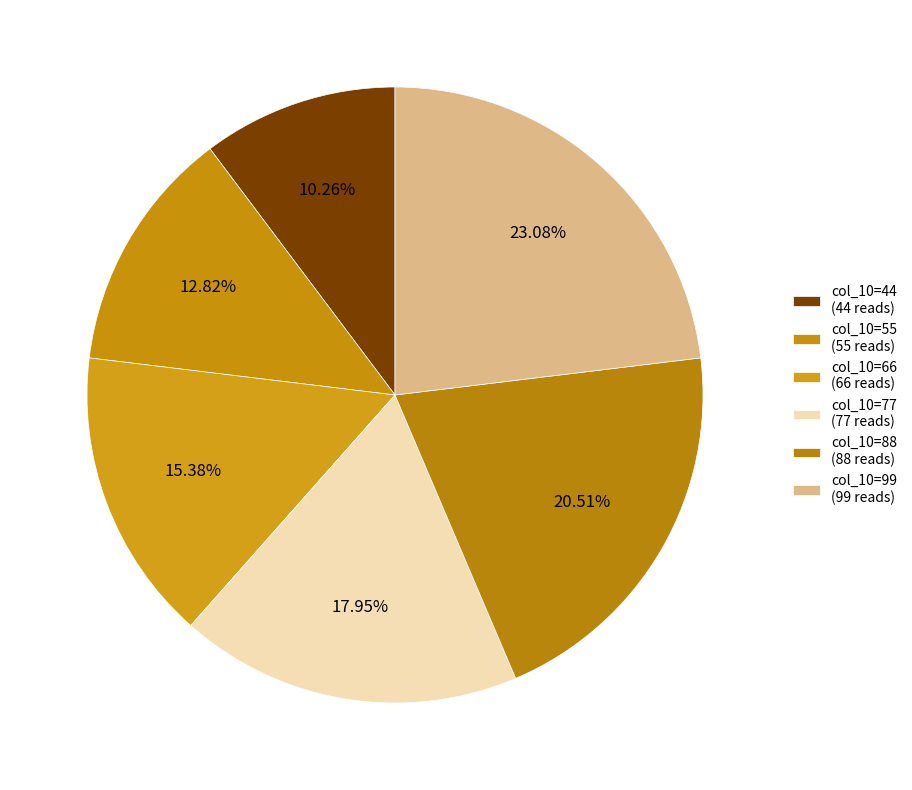

To the nearest percent, what is the average slice percentage?

17%